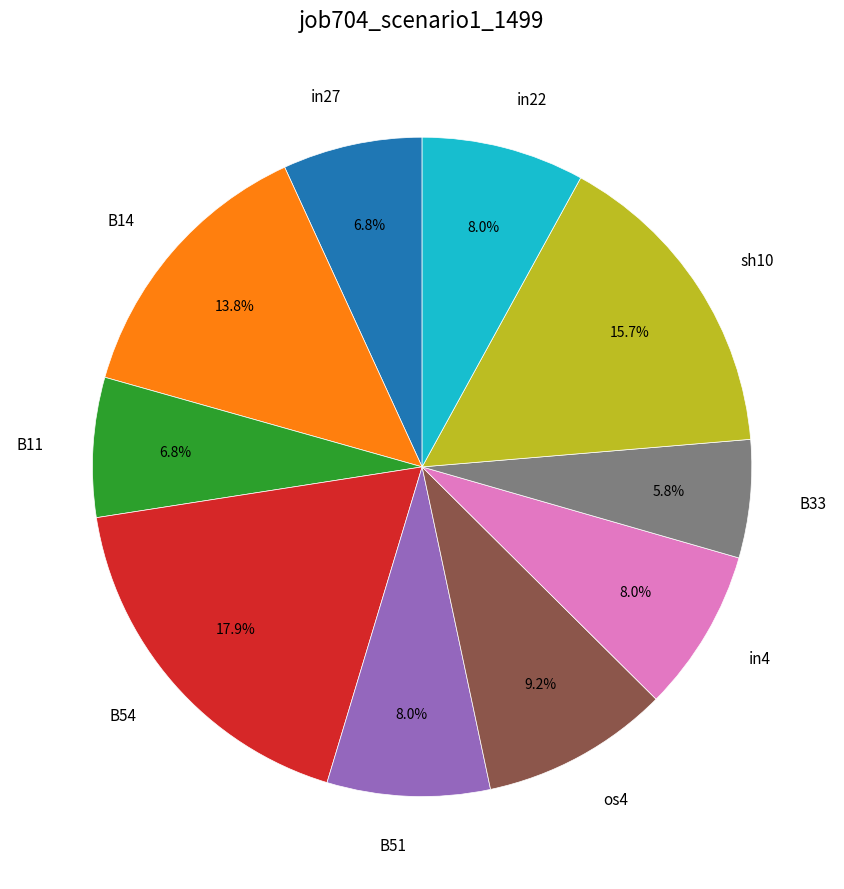

How many slices are in this pie chart?

10